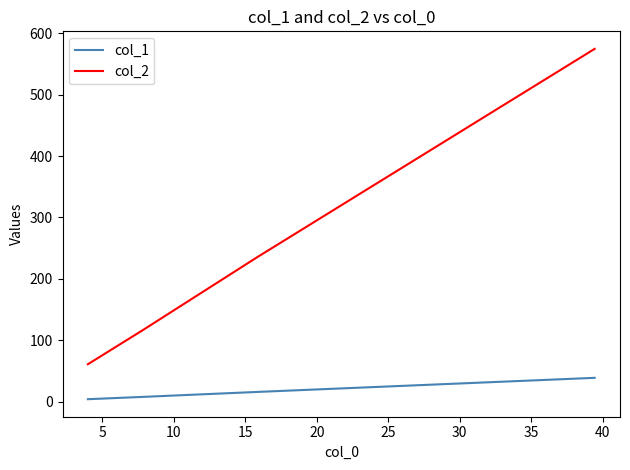

Rank the series by their average value, from highest to lowest.

col_2, col_1